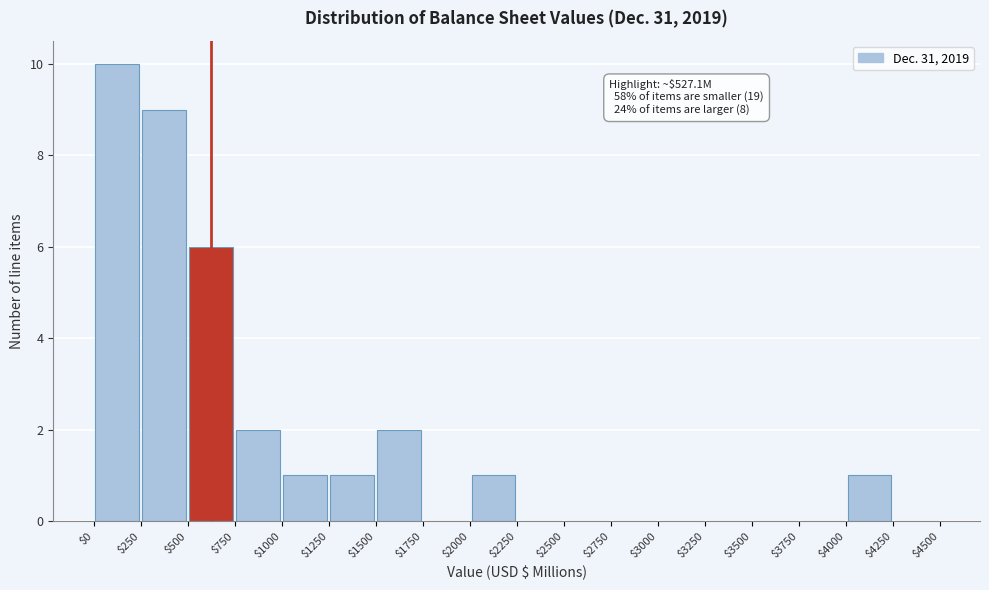

Over which range of the x-axis is the bar tallest?

$0 to $250